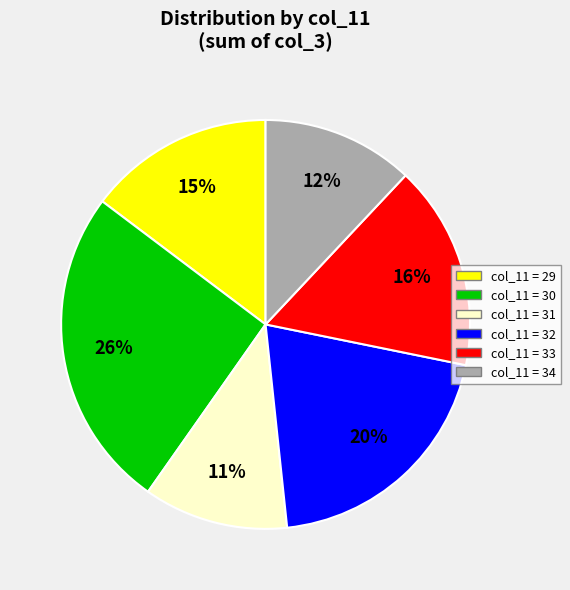

Does any single category account for the majority?

No